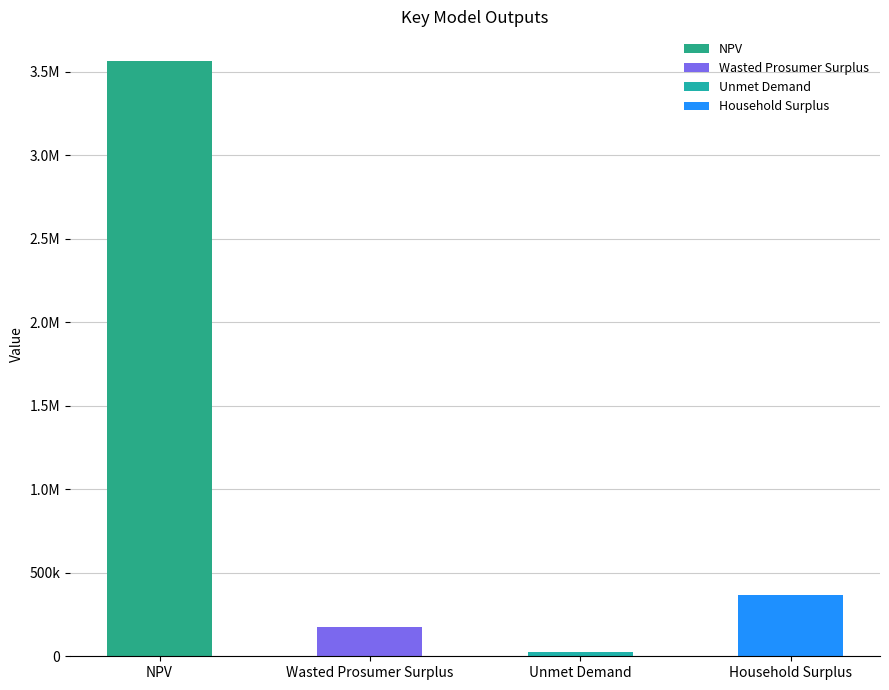

What is the greatest value displayed?

3562659.6